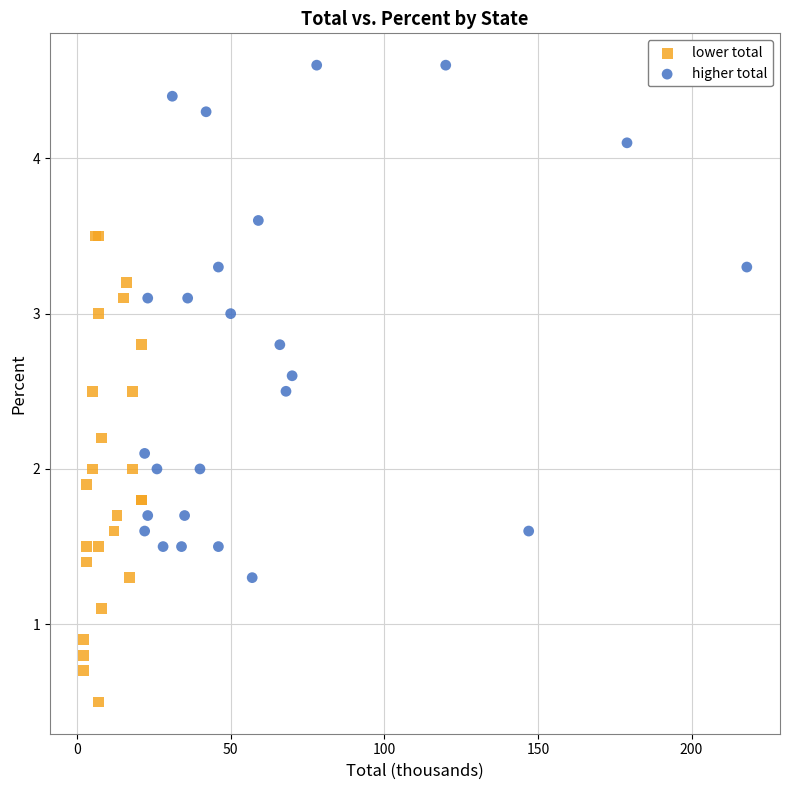

Which series contains the highest Y value?

higher total